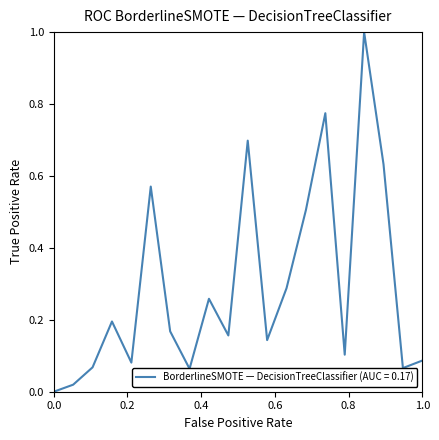

Is this an area chart (filled region under the line)?

No